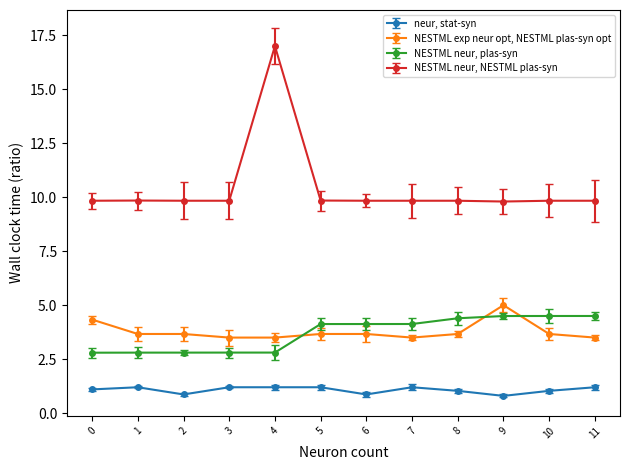

How many intersections are there between NESTML neur, plas-syn and NESTML exp neur opt, NESTML plas-syn opt?

3